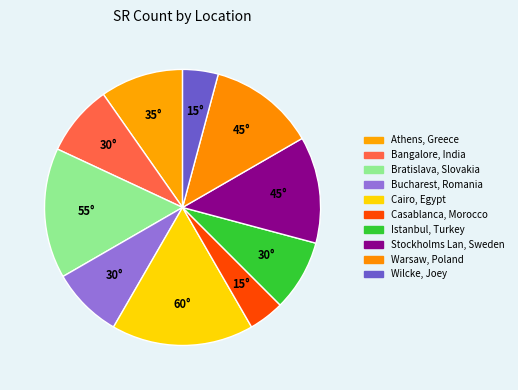

Do Casablanca, Morocco and Athens, Greece together represent more than half of the pie?

No